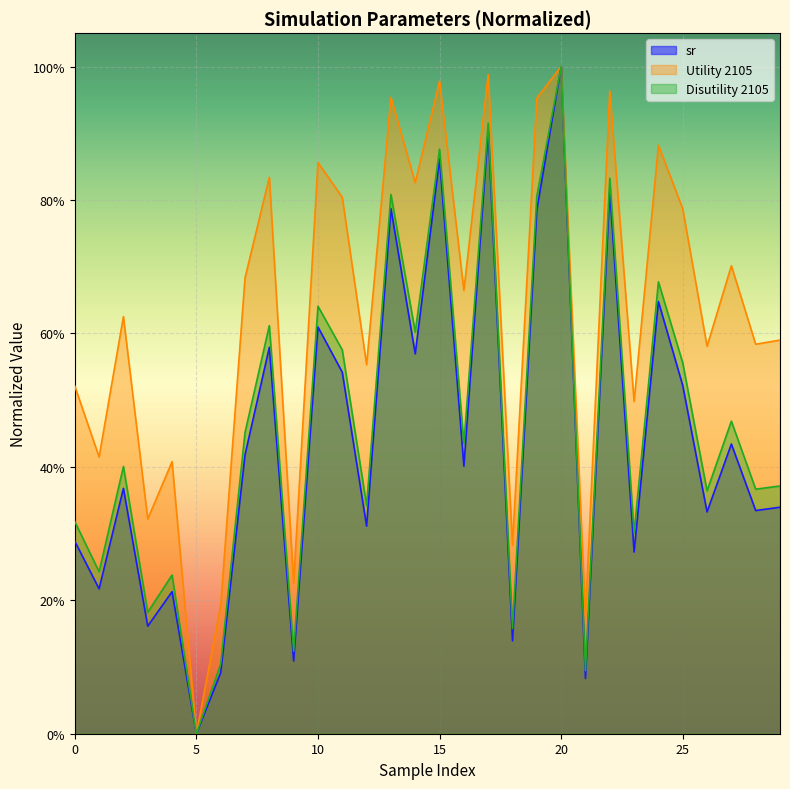

Reading left to right, what are all the values shown in this chart?

sr: 0=0.3	1=0.2	2=0.4	3=0.2	4=0.2	5=0.0	6=0.1	7=0.4	8=0.6	9=0.1	10=0.6	11=0.5	12=0.3	13=0.8	14=0.6	15=0.9	16=0.4	17=0.9	18=0.1	19=0.8	20=1.0	21=0.1	22=0.8	23=0.3	24=0.6	25=0.5	26=0.3	27=0.4	28=0.3	29=0.3
Utility 2105: 0=0.5	1=0.4	2=0.6	3=0.3	4=0.4	5=0.0	6=0.2	7=0.7	8=0.8	9=0.2	10=0.9	11=0.8	12=0.6	13=1.0	14=0.8	15=1.0	16=0.7	17=1.0	18=0.3	19=1.0	20=1.0	21=0.2	22=1.0	23=0.5	24=0.9	25=0.8	26=0.6	27=0.7	28=0.6	29=0.6
Disutility 2105: 0=0.3	1=0.2	2=0.4	3=0.2	4=0.2	5=0.0	6=0.1	7=0.5	8=0.6	9=0.1	10=0.6	11=0.6	12=0.3	13=0.8	14=0.6	15=0.9	16=0.4	17=0.9	18=0.2	19=0.8	20=1.0	21=0.1	22=0.8	23=0.3	24=0.7	25=0.6	26=0.4	27=0.5	28=0.4	29=0.4